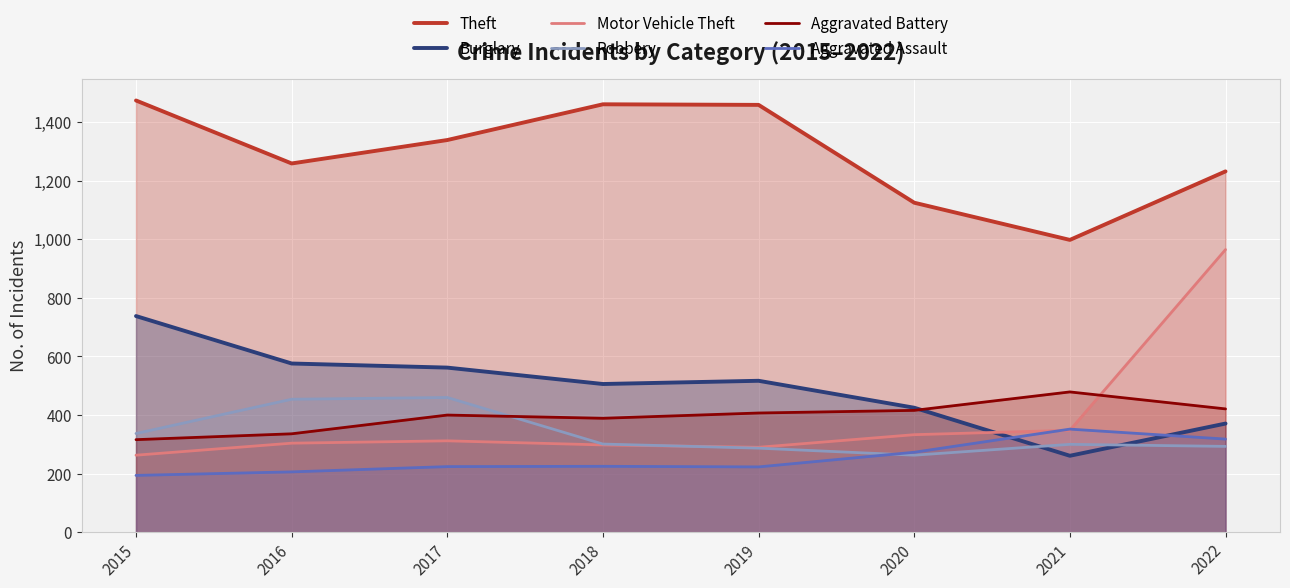

How many lines are shown in the chart?

6